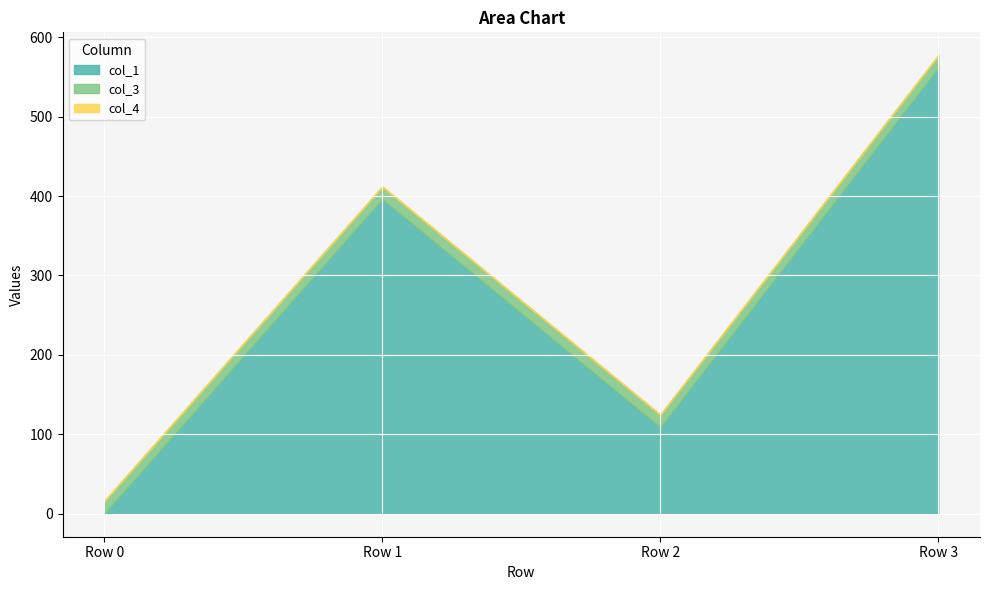

The value of col_1 at Row 3 is 561.2. True or false?

True